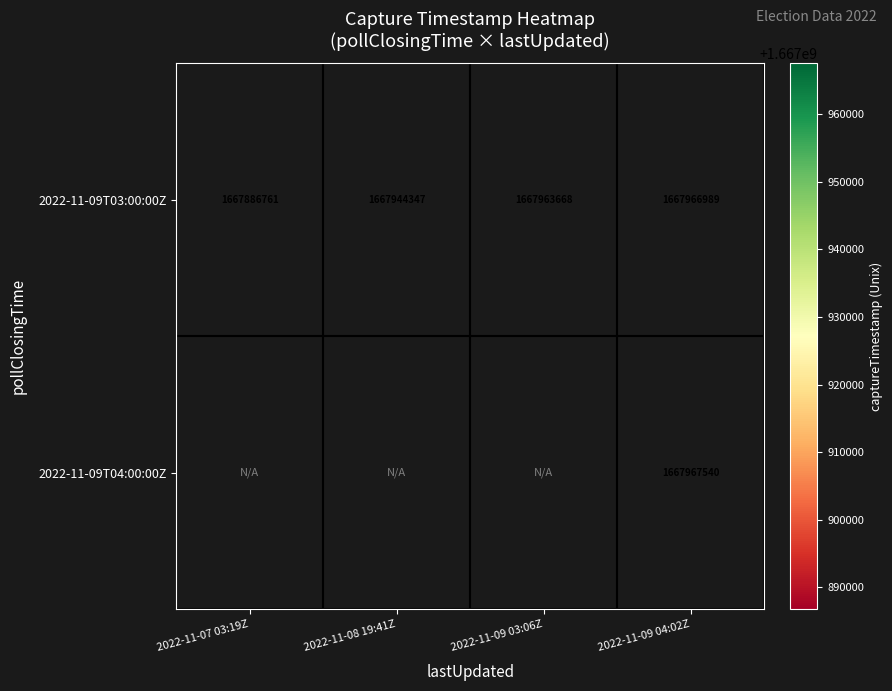

The 2022-11-09T03:00:00Z series shows 1667886761 at 2022-11-07 03:19Z. True or false?

True